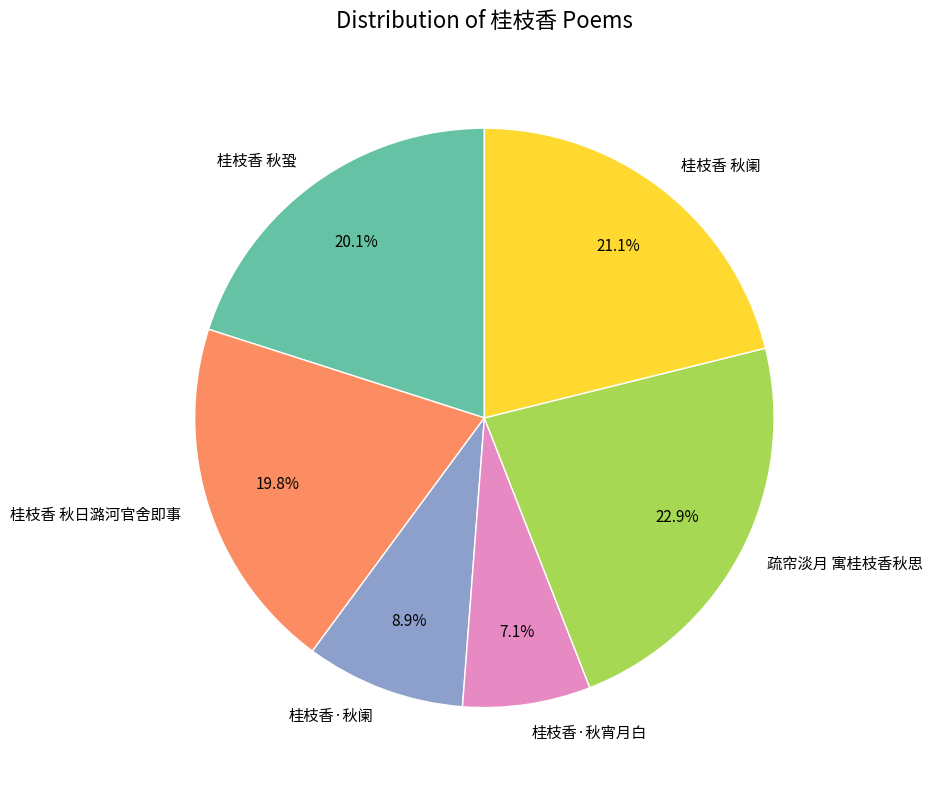

To the nearest percent, what percentage of the pie is 桂枝香·秋宵月白?

7%